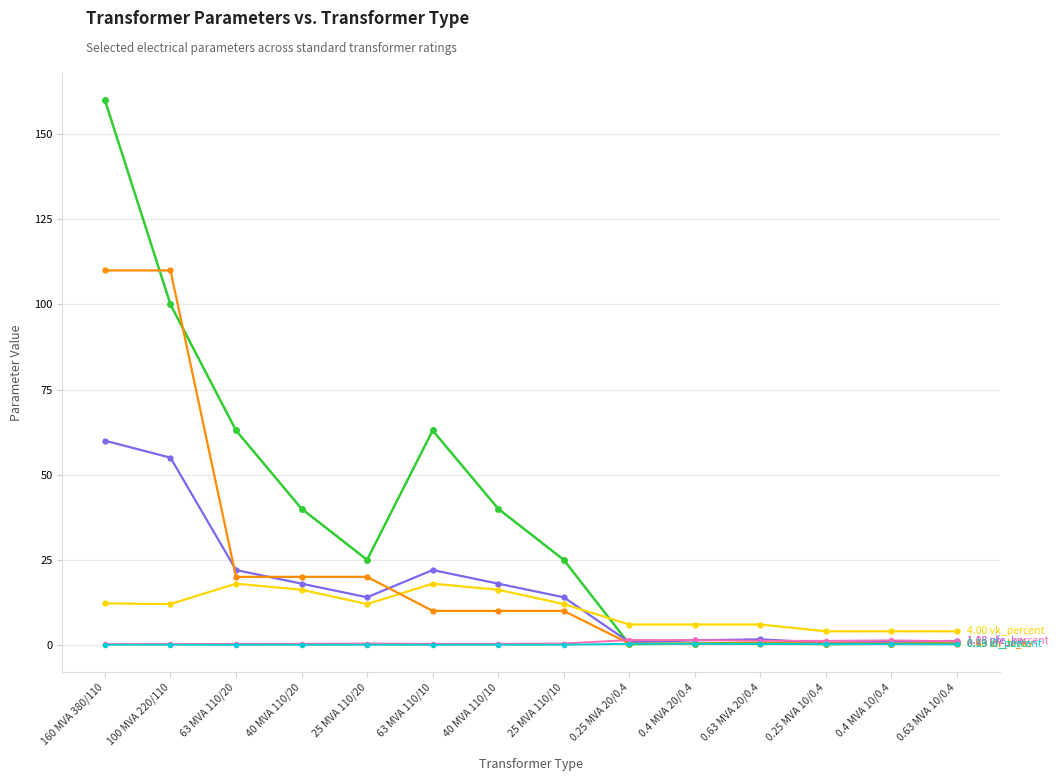

How many series are shown in this chart?

6